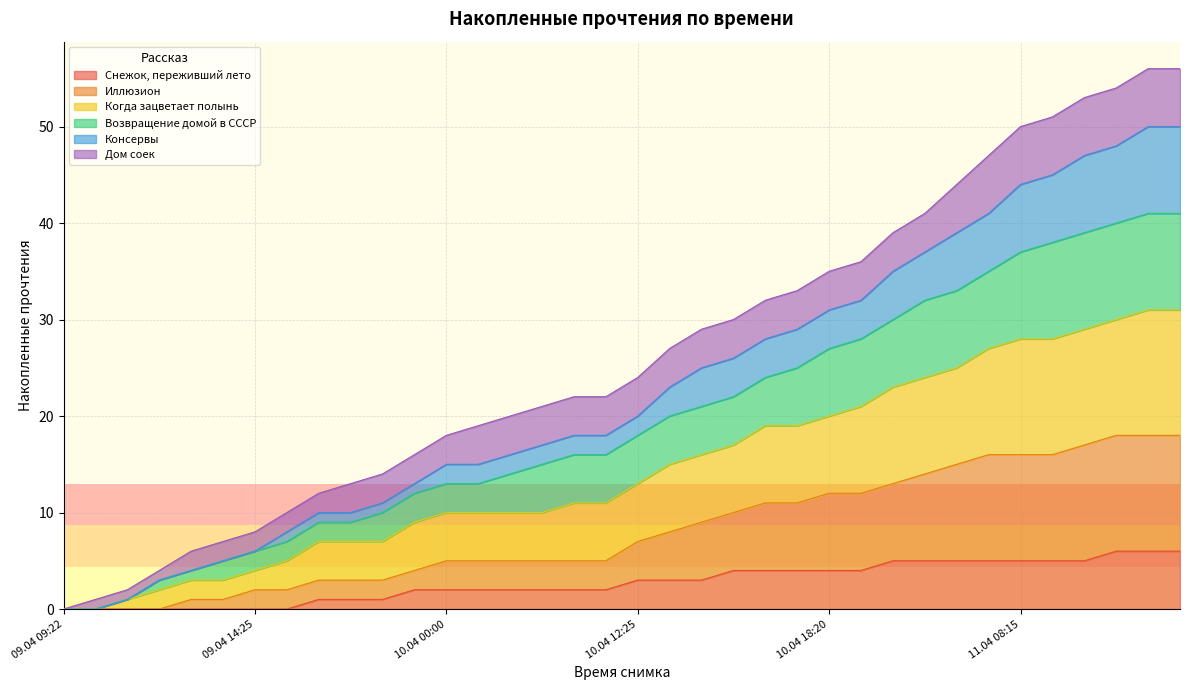

At which category does the chart reach its minimum across all series?

09.04 09:22